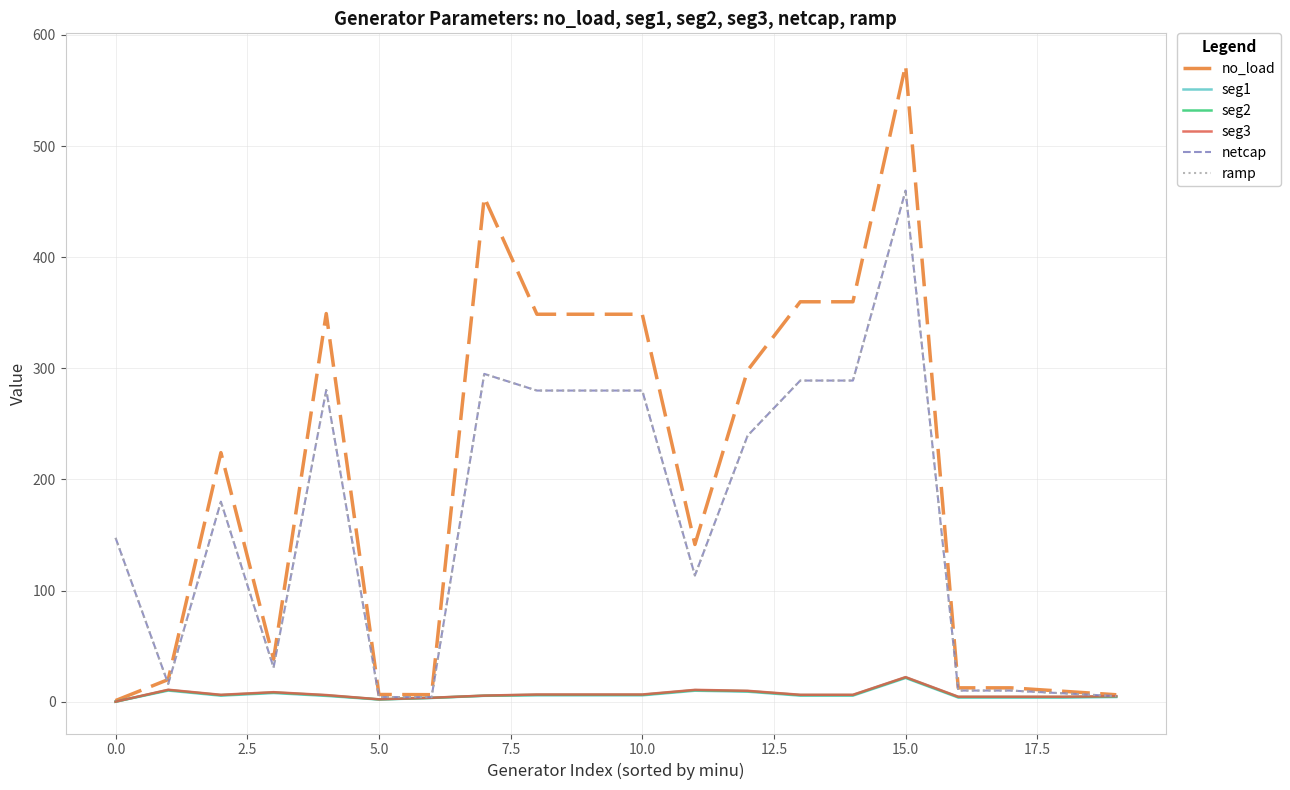

What is the lowest value of the ramp series?

4.1